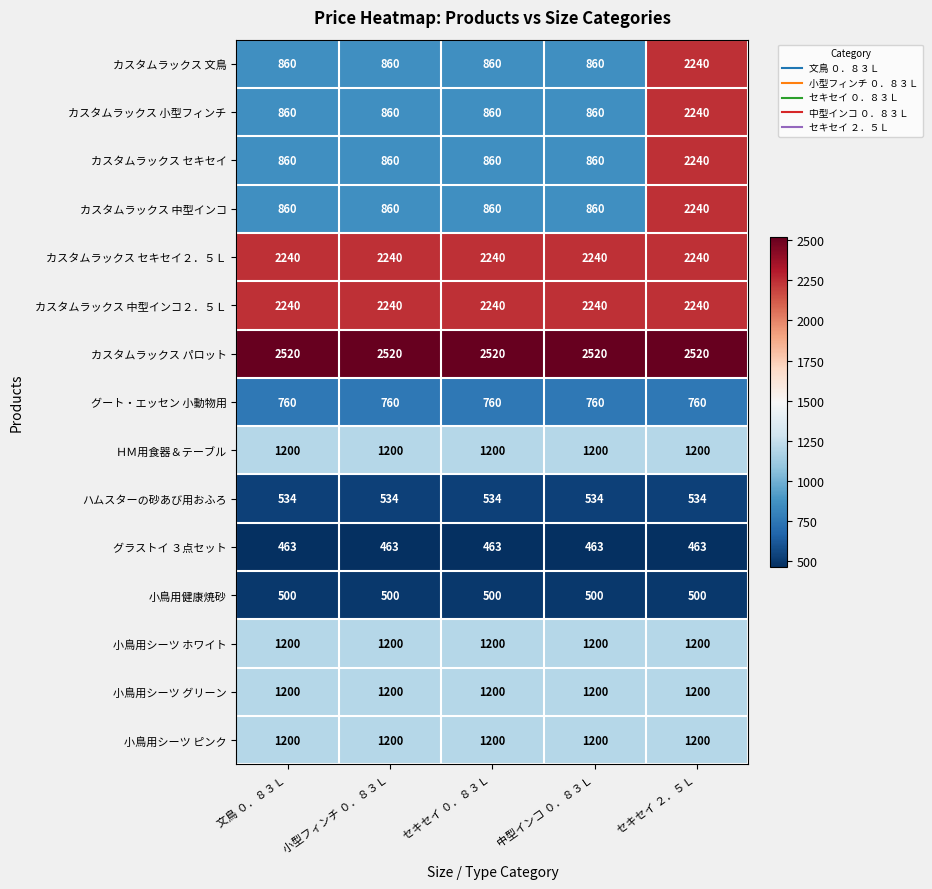

Count the number of categories in the chart.

5